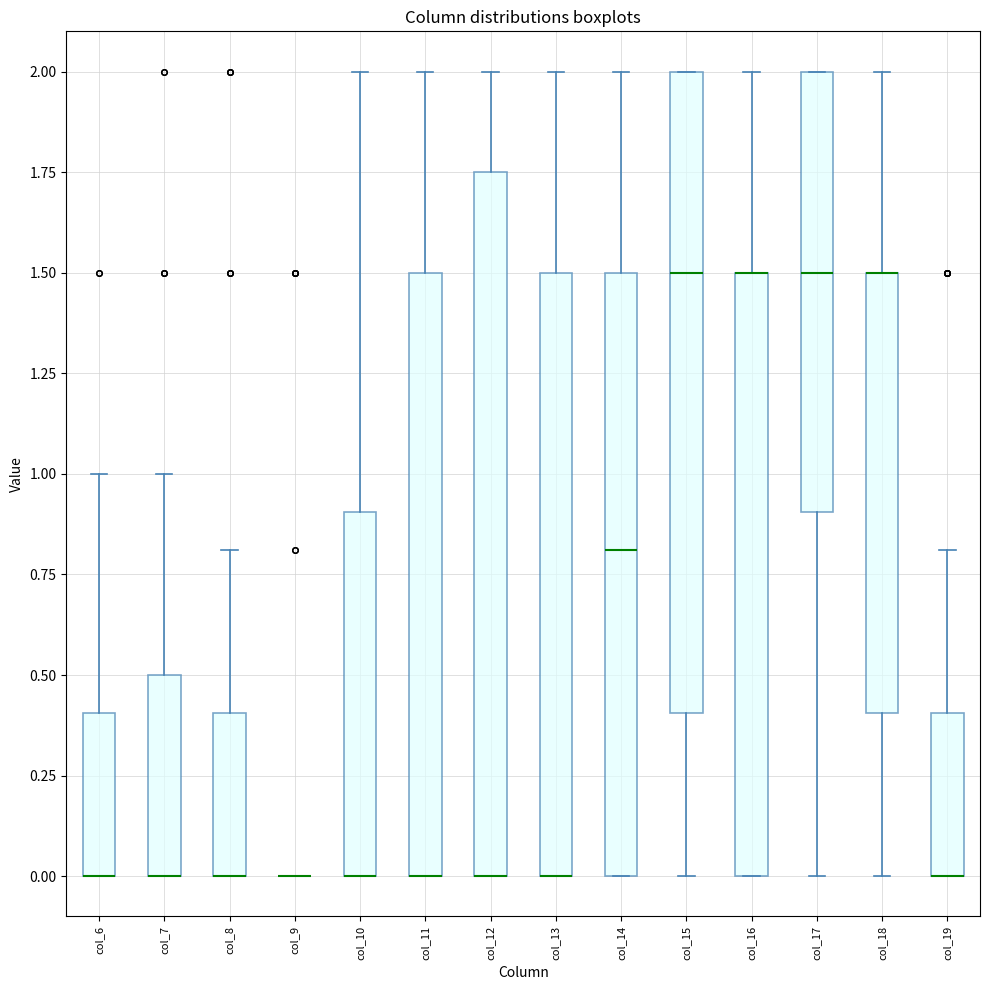

Reading left to right, read every box against the y-axis: the position of its median line, the range the box covers, and the ends of its whiskers. The values are not printed on the chart, so give them approximately, as read against the axis.

col_6: median 0.00 (drawn on the box's lower edge), box 0.00 to 0.40, whiskers 0.00 to 1.00
col_7: median 0.00 (drawn on the box's lower edge), box 0.00 to 0.50, whiskers 0.00 to 1.00
col_8: median 0.00 (drawn on the box's lower edge), box 0.00 to 0.40, whiskers 0.00 to 0.80
col_9: box collapsed to a line at 0.00, whiskers 0.00 to 0.00
col_10: median 0.00 (drawn on the box's lower edge), box 0.00 to 0.90, whiskers 0.00 to 2.00
col_11: median 0.00 (drawn on the box's lower edge), box 0.00 to 1.50, whiskers 0.00 to 2.00
col_12: median 0.00 (drawn on the box's lower edge), box 0.00 to 1.75, whiskers 0.00 to 2.00
col_13: median 0.00 (drawn on the box's lower edge), box 0.00 to 1.50, whiskers 0.00 to 2.00
col_14: median 0.80, box 0.00 to 1.50, whiskers 0.00 to 2.00
col_15: median 1.50, box 0.40 to 2.00, whiskers 0.00 to 2.00
col_16: median 1.50 (drawn on the box's upper edge), box 0.00 to 1.50, whiskers 0.00 to 2.00
col_17: median 1.50, box 0.90 to 2.00, whiskers 0.00 to 2.00
col_18: median 1.50 (drawn on the box's upper edge), box 0.40 to 1.50, whiskers 0.00 to 2.00
col_19: median 0.00 (drawn on the box's lower edge), box 0.00 to 0.40, whiskers 0.00 to 0.80